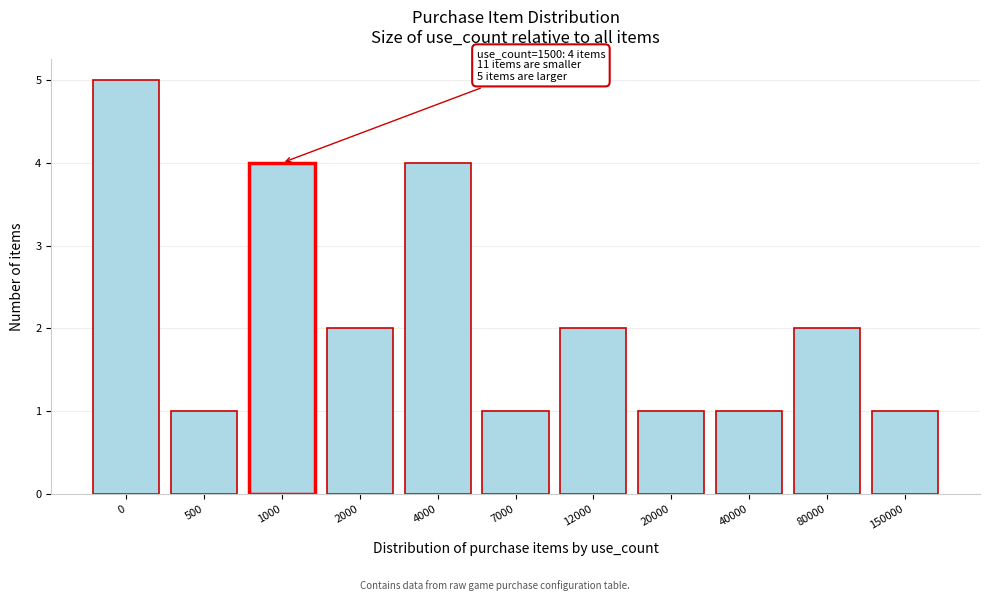

Reading left to right, extract all data points from this chart.

0=5	500=1	1000=4	2000=2	4000=4	7000=1	12000=2	20000=1	40000=1	80000=2	150000=1